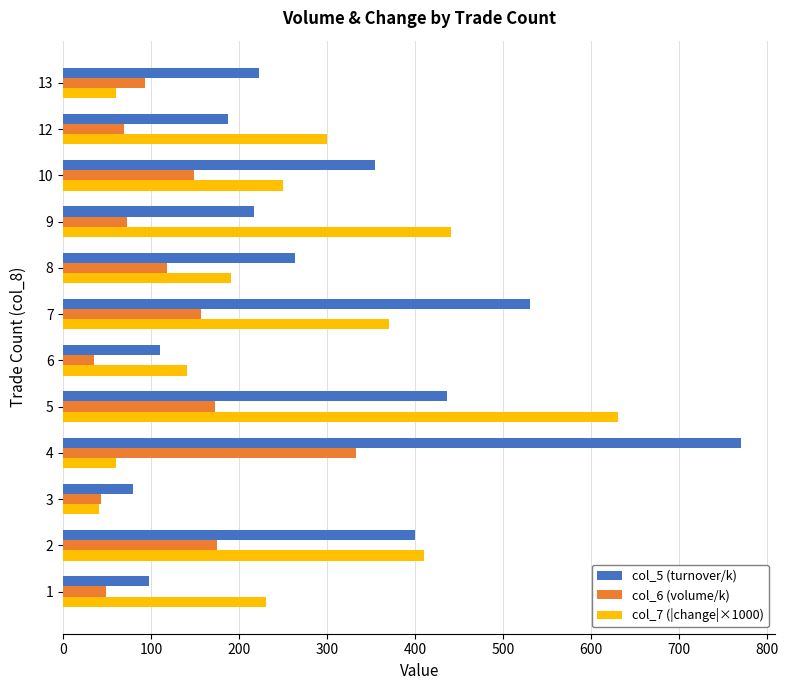

What is the maximum value shown in the chart?

770.2